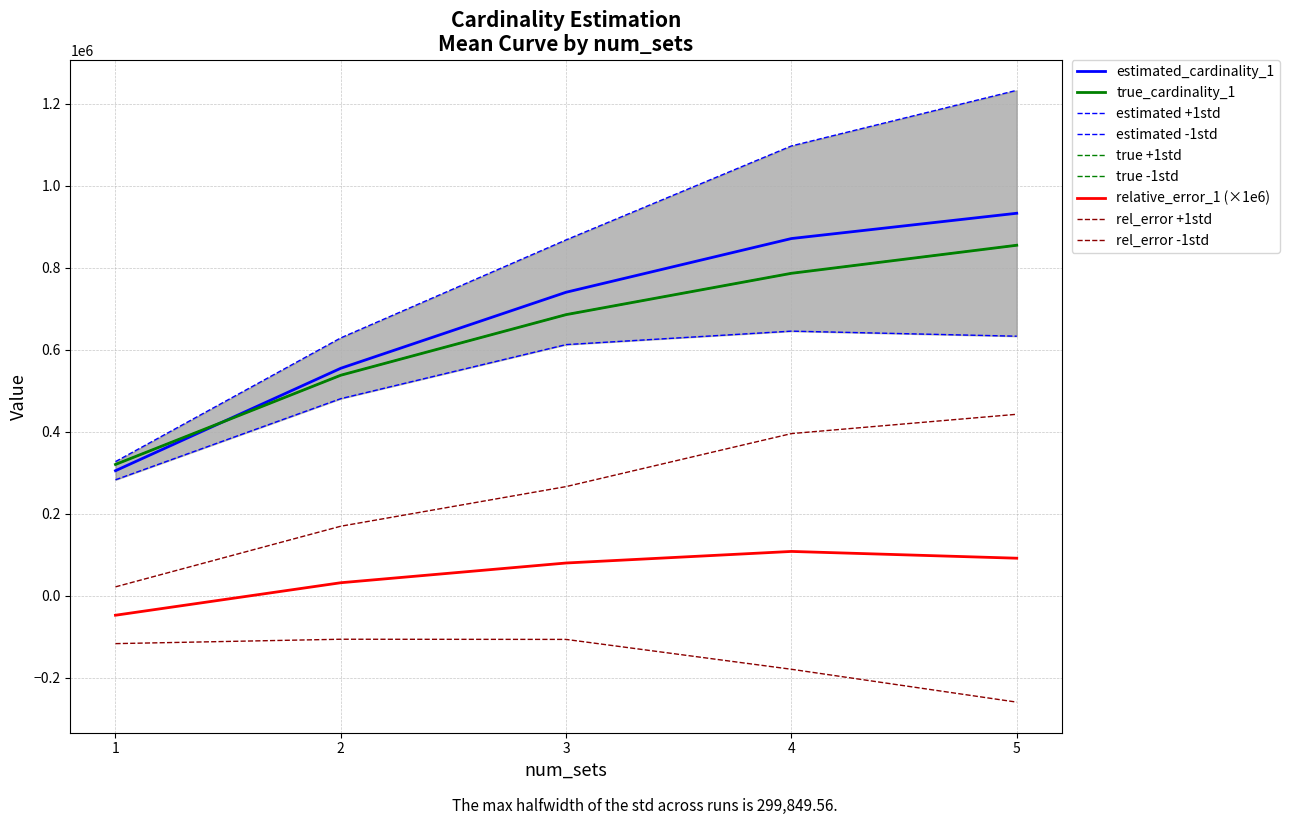

At which category is the sum across all series the highest?

4